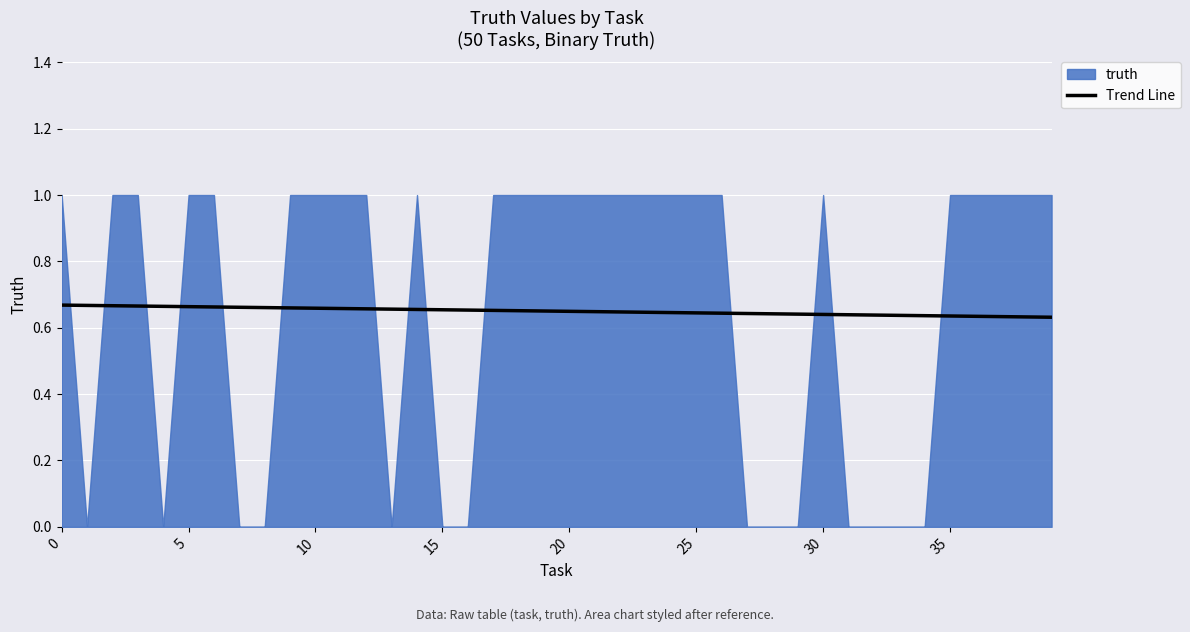

Which series has the largest range (max minus min)?

truth